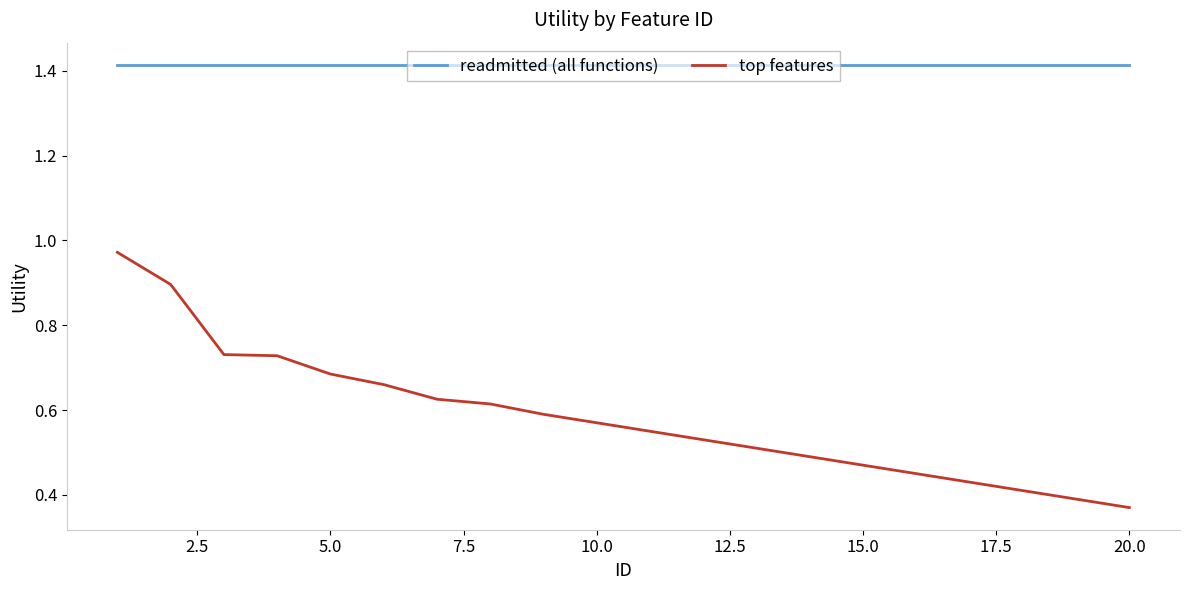

True or false: top features and readmitted (all functions) cross at least once.

False